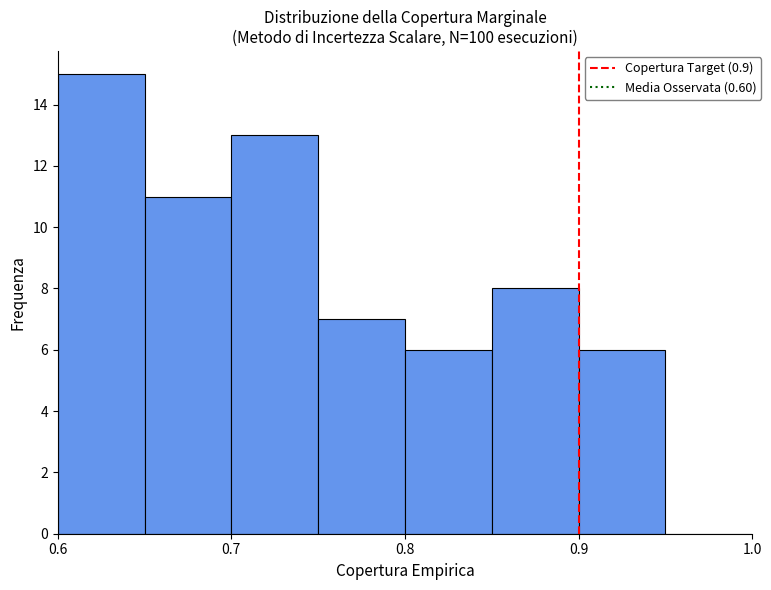

Over which range of the x-axis is the bar tallest?

0.60 to 0.65